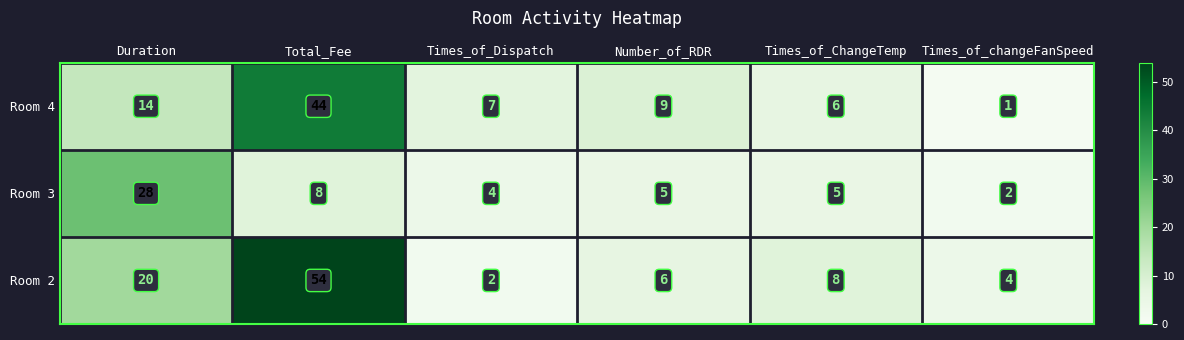

True or false: Room 2 has a value of 6 at Number_of_RDR.

True